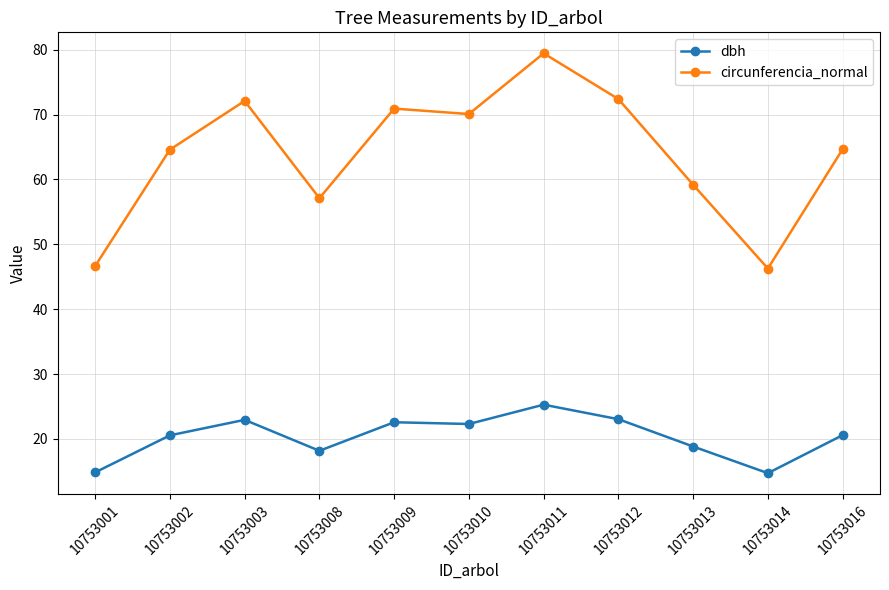

True or false: dbh has a value of 31.3 at 10753012.

False